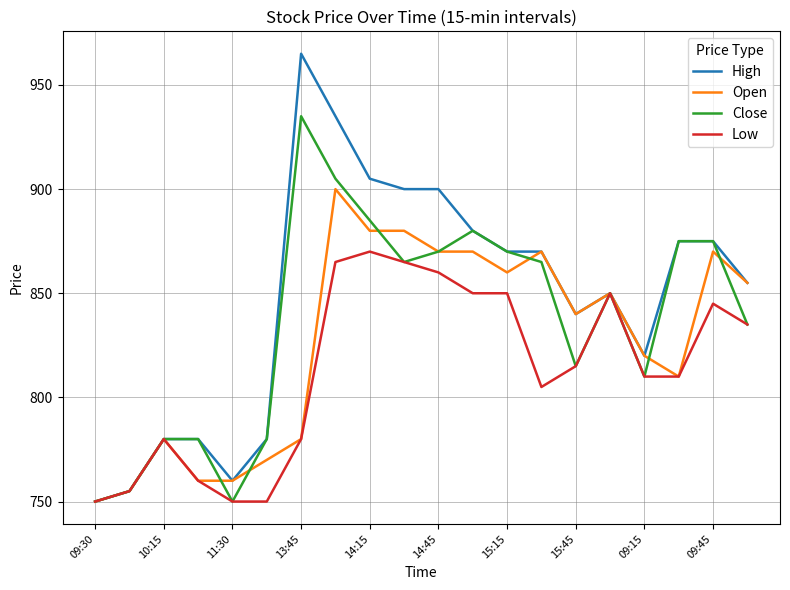

Which series has the largest total across all categories?

High